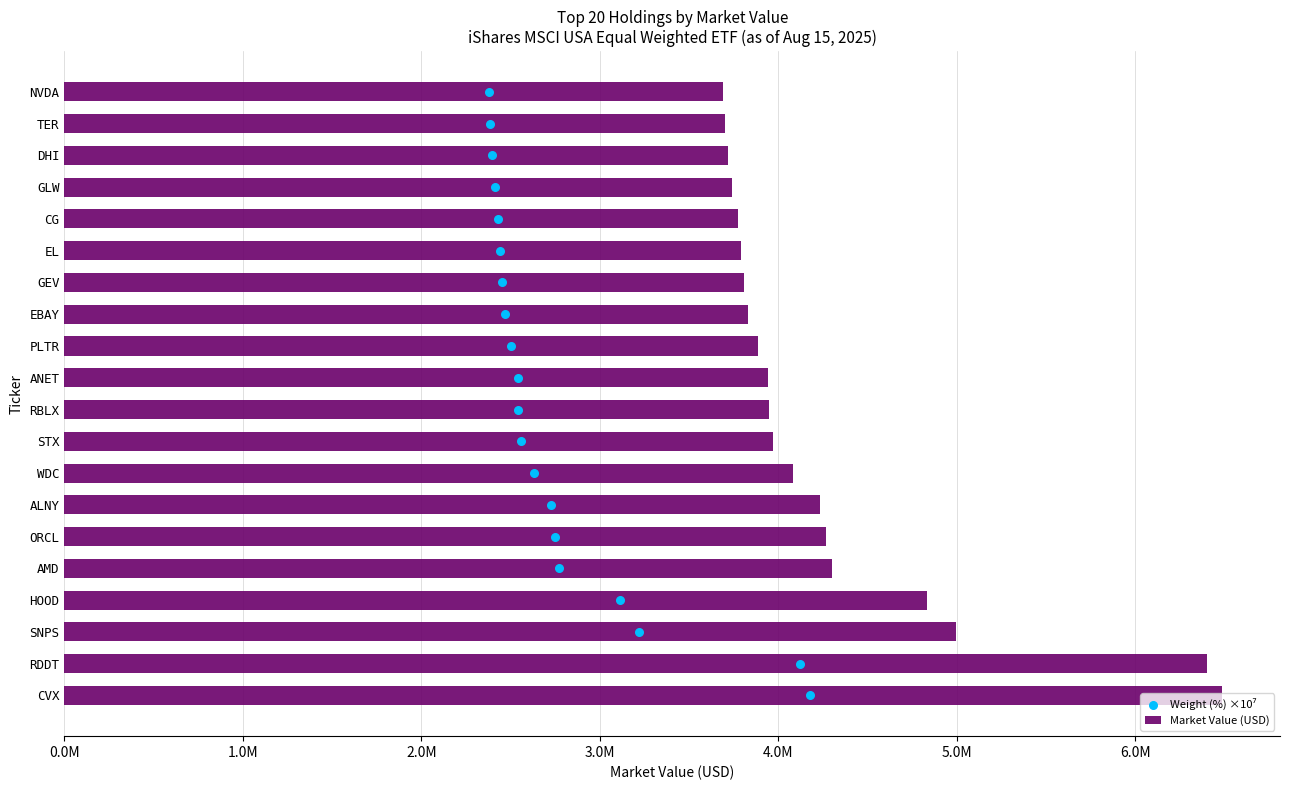

What are all the series names shown in the legend?

Market Value (USD), Weight (%) ×10⁷